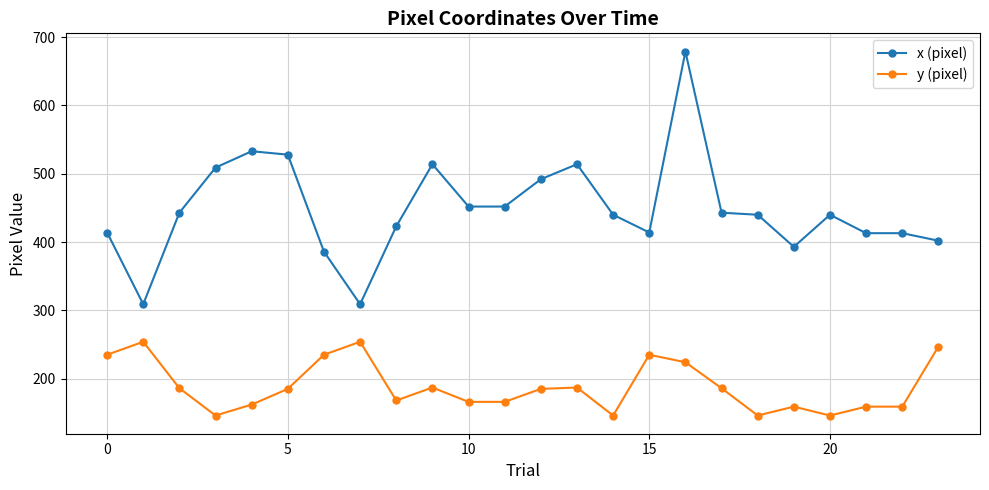

True or false: y (pixel) has more than 1 points higher than both neighbors.

True